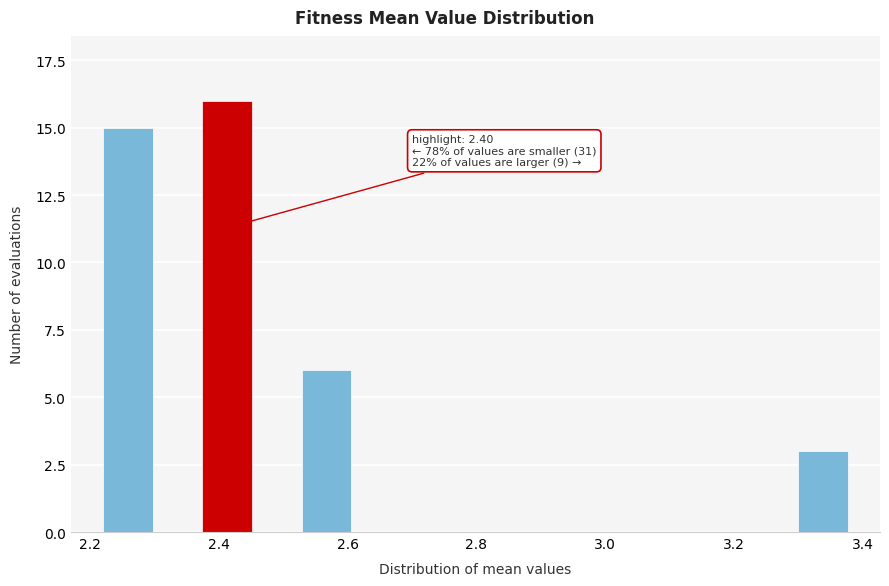

Read against the x-axis, roughly where is the centre of the tallest bar?

2.42